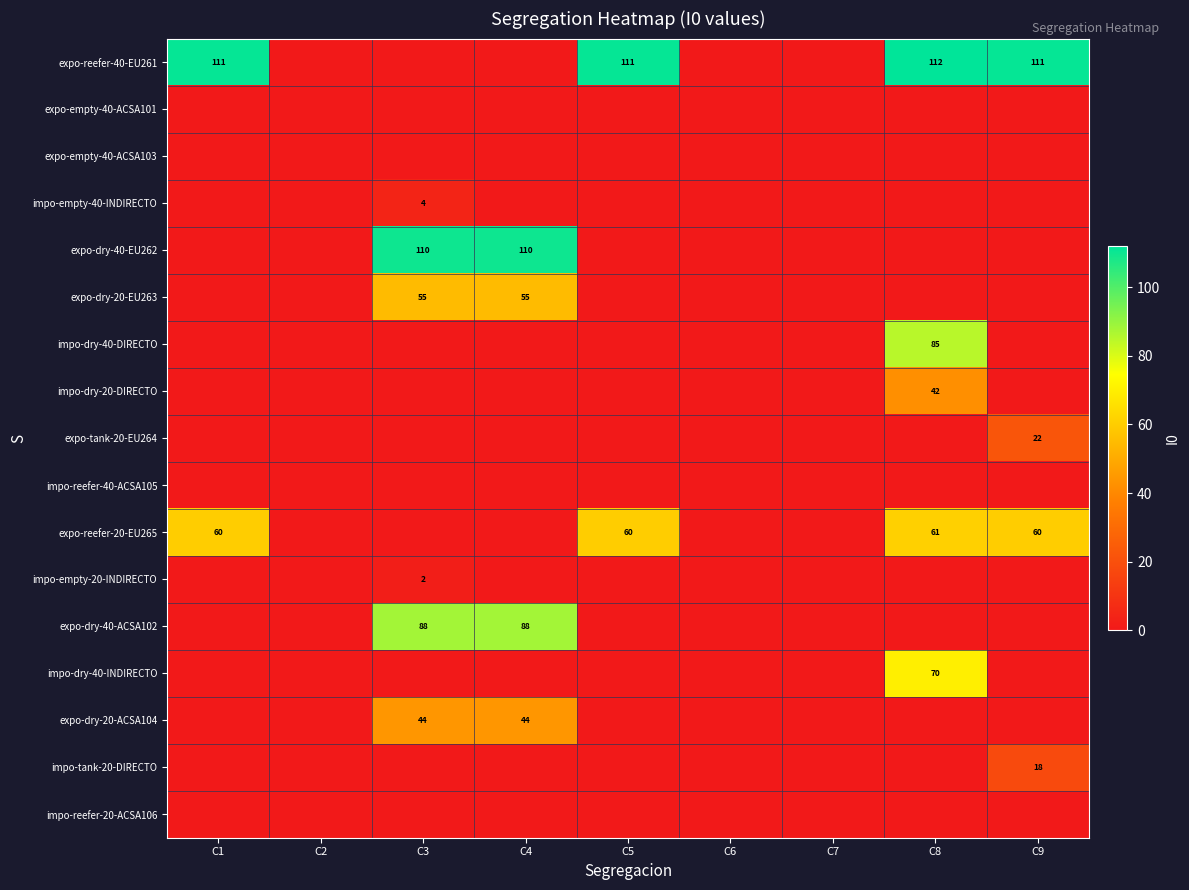

What is the difference between the highest and lowest values at C1?

111